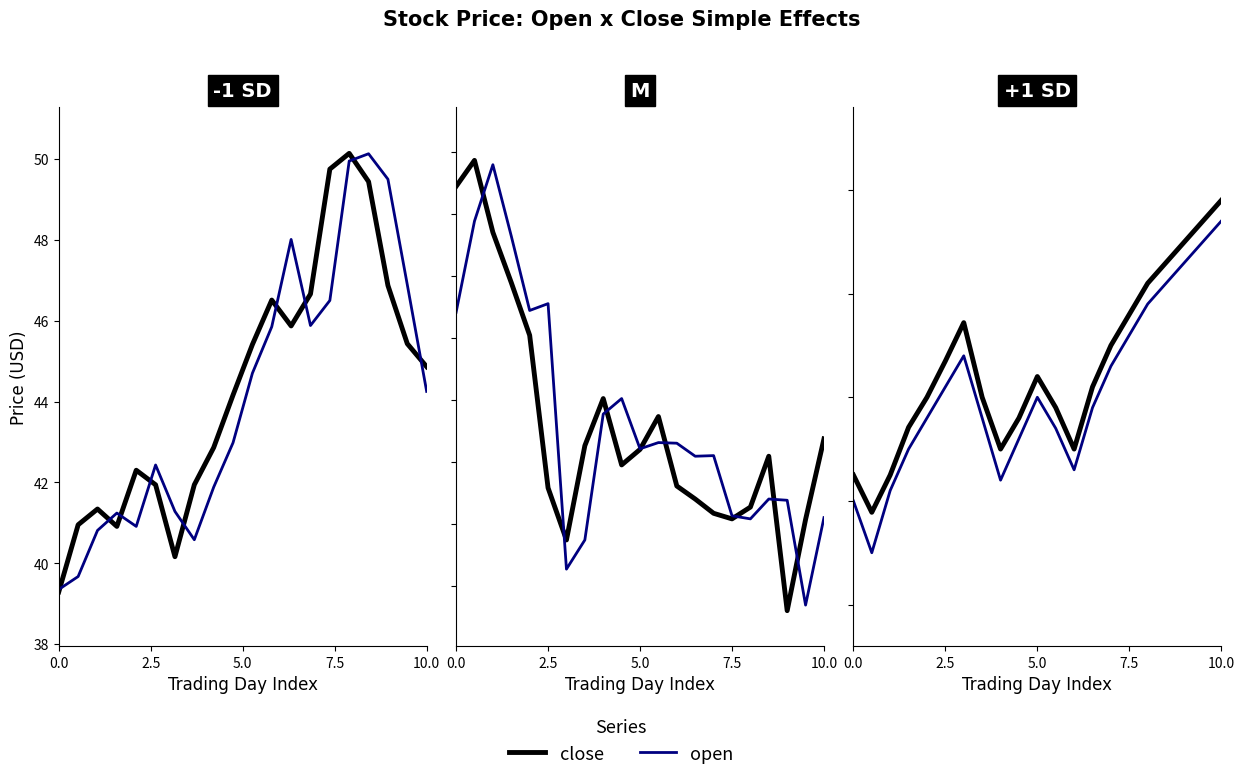

Which has a higher value, 10 or 10.0?

10